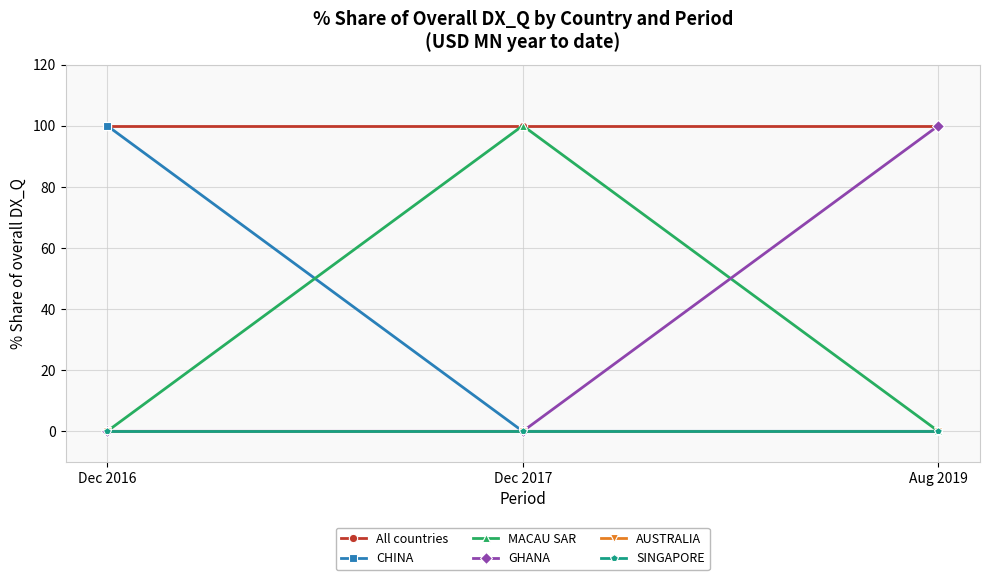

How many lines are shown in the chart?

6